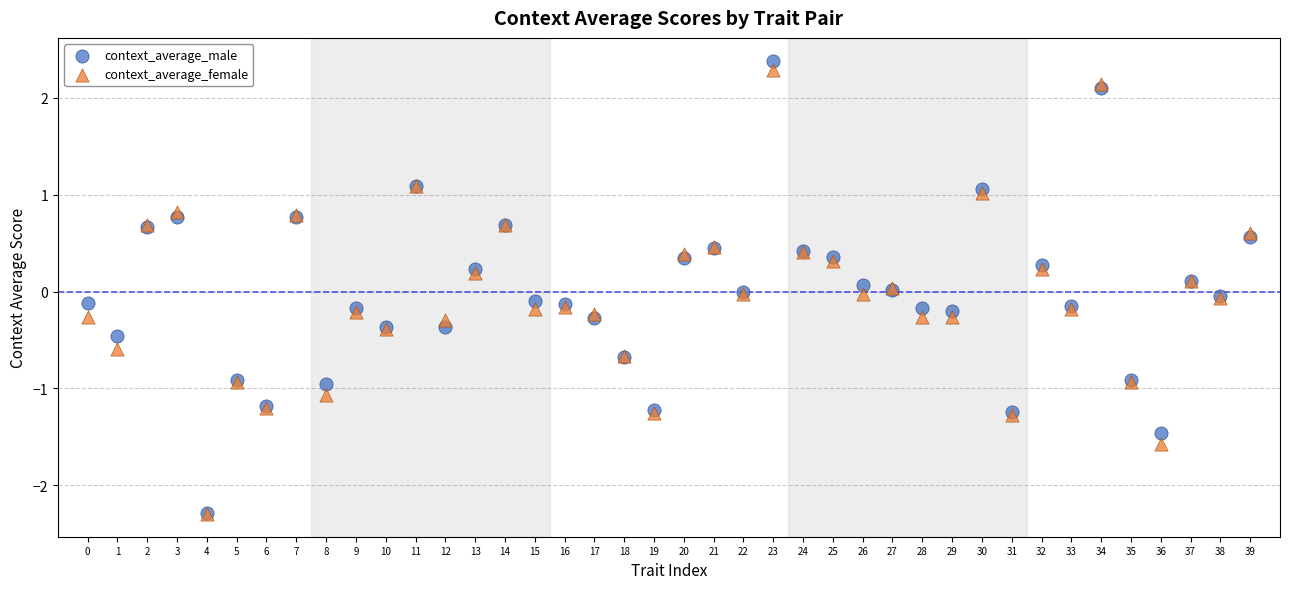

What are all the series names shown in the legend?

context_average_male, context_average_female